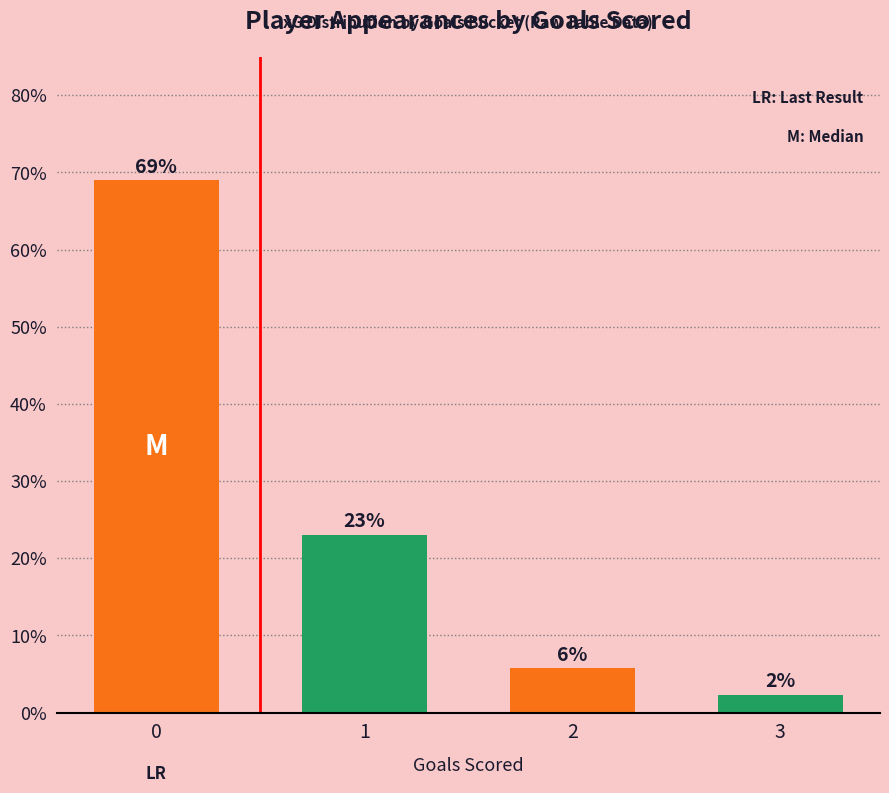

What is the change in value from 0 to 1?

-0.5